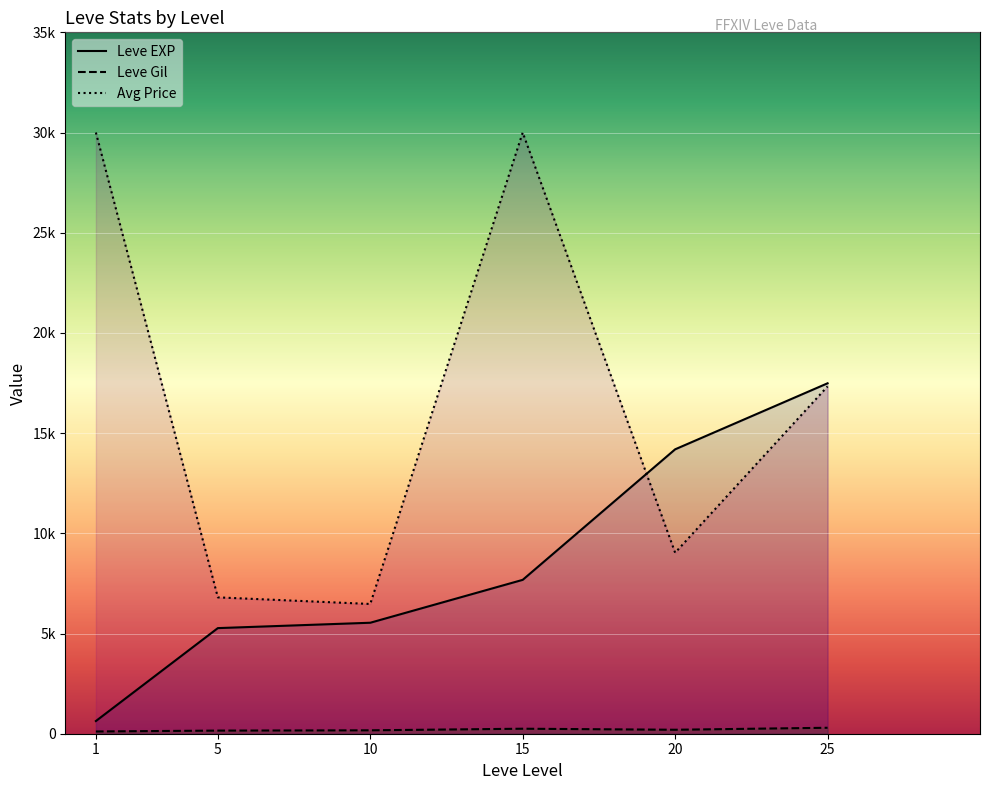

True or false: Avg Price and Leve Gil cross at least once.

False